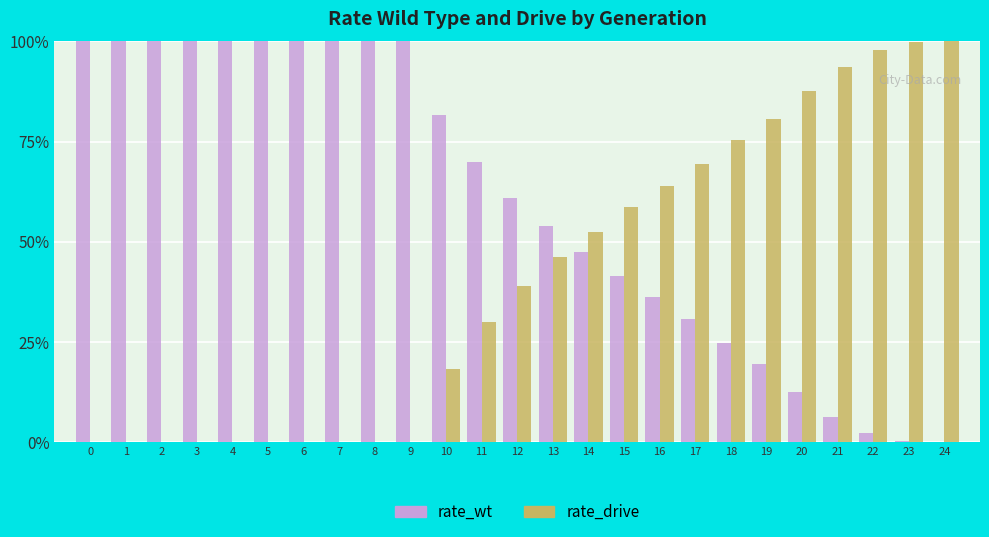

What are all the series names shown in the legend?

rate_wt, rate_drive